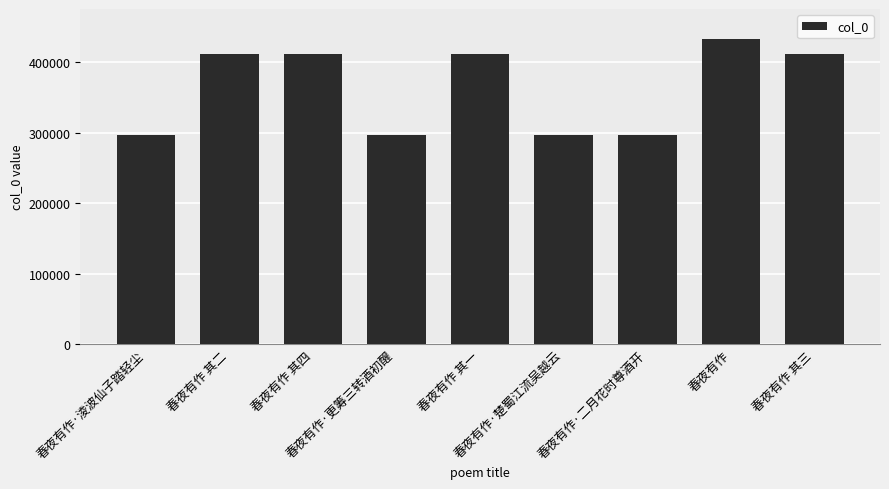

True or false: the data shows 296636 at 春夜有作·淩波仙子踏轻尘.

True